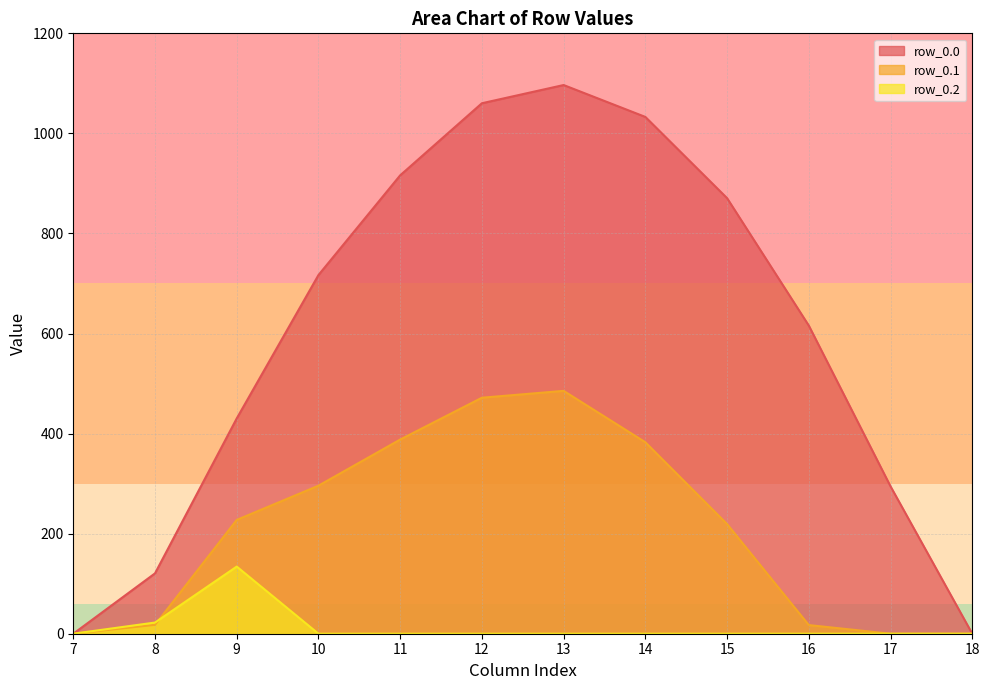

Reading left to right, list all the values displayed in this chart.

row_0.0: 0.0	120.6	430.3	716.9	916.2	1060.3	1096.7	1032.9	870.6	615.9	294.5	0.0
row_0.1: 0.0	17.7	227.5	295.9	388.1	471.7	485.4	382.7	219.2	17.3	0.0	0.0
row_0.2: 0.0	22.3	134.2	0.0	0.0	0.0	0.0	0.0	0.0	0.0	0.0	0.0